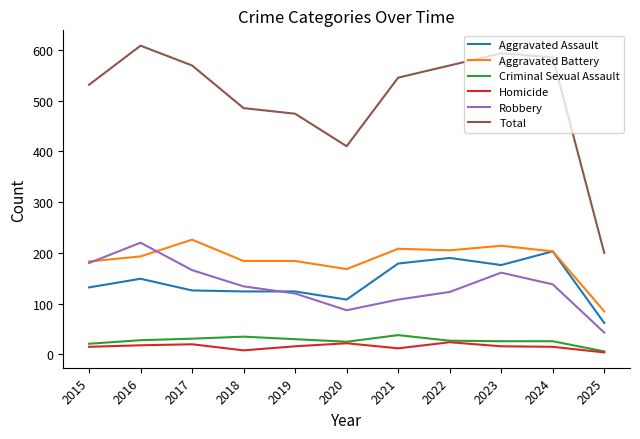

True or false: Homicide and Total intersect in this chart.

False